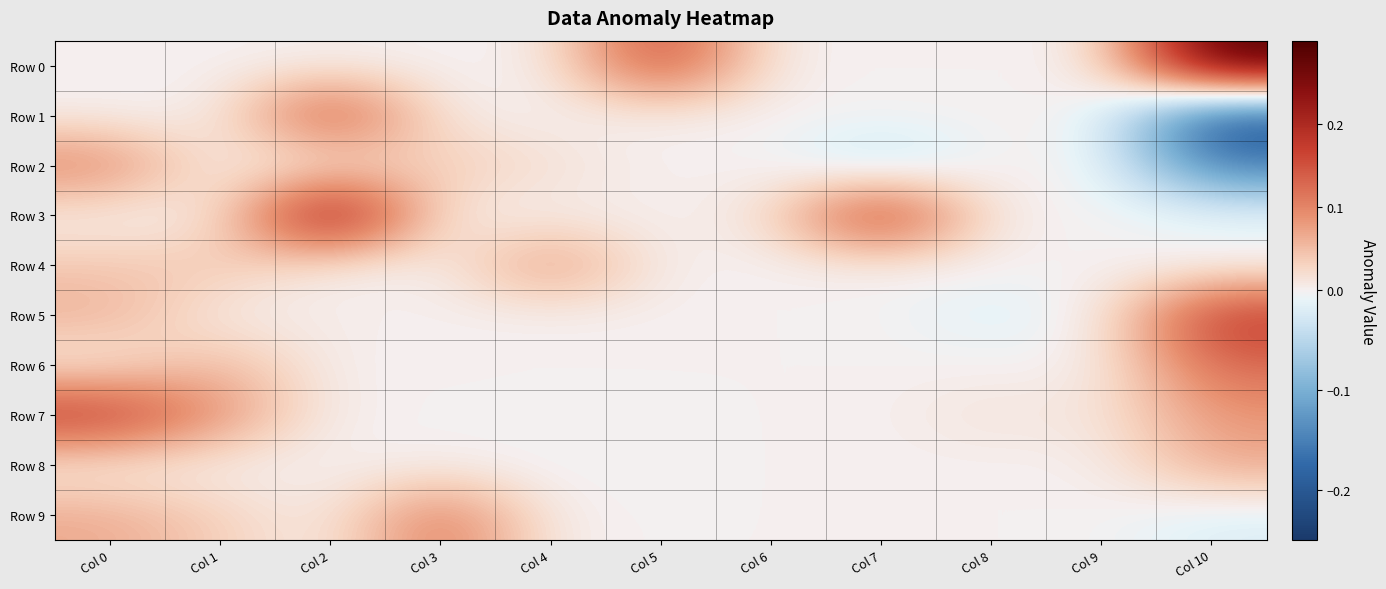

Which series changed the most between Col 6 and Col 7?

Row 3